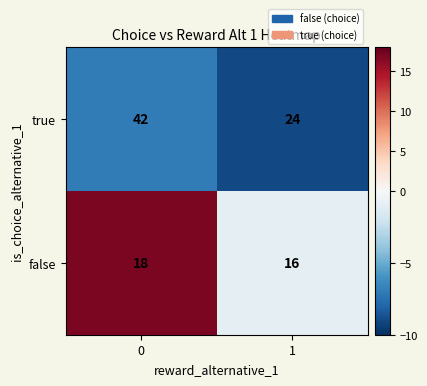

How many categories are shown in the chart?

2